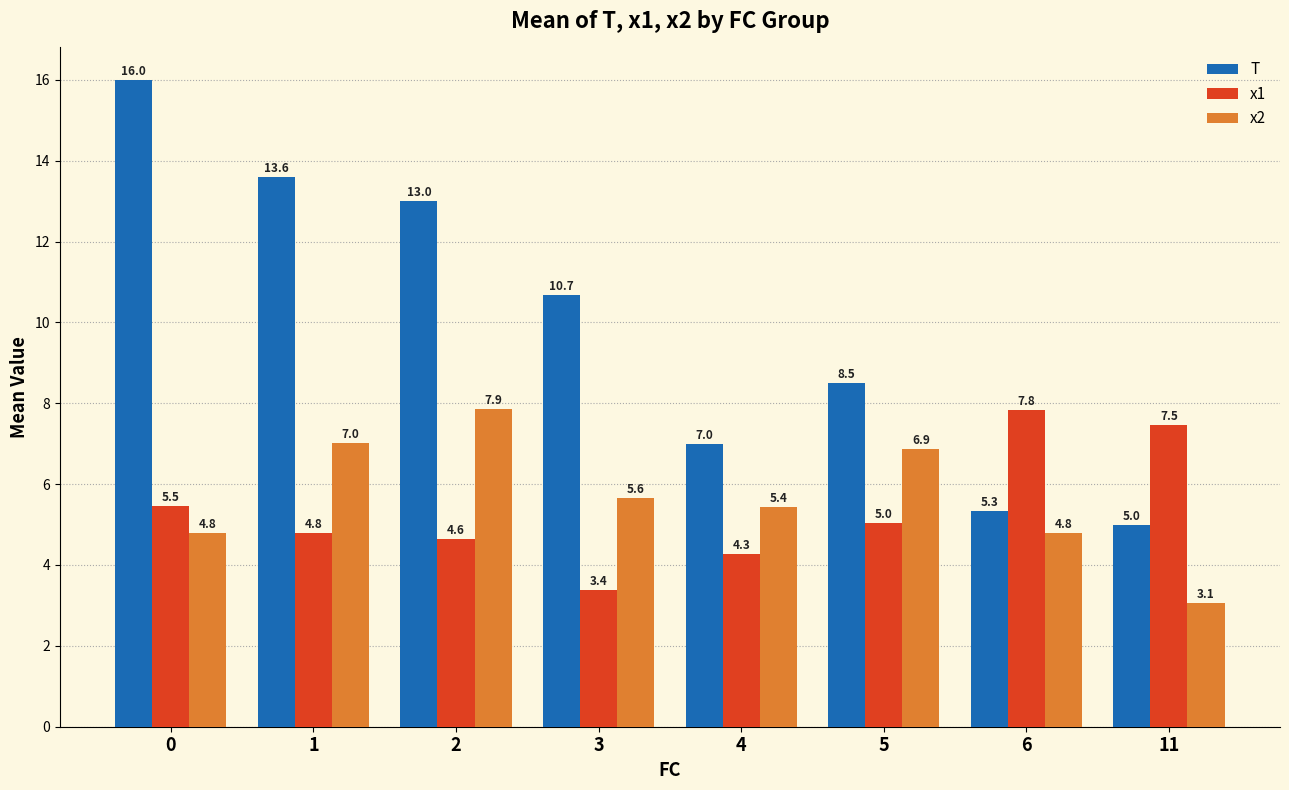

What are all the series names shown in the legend?

T, x1, x2